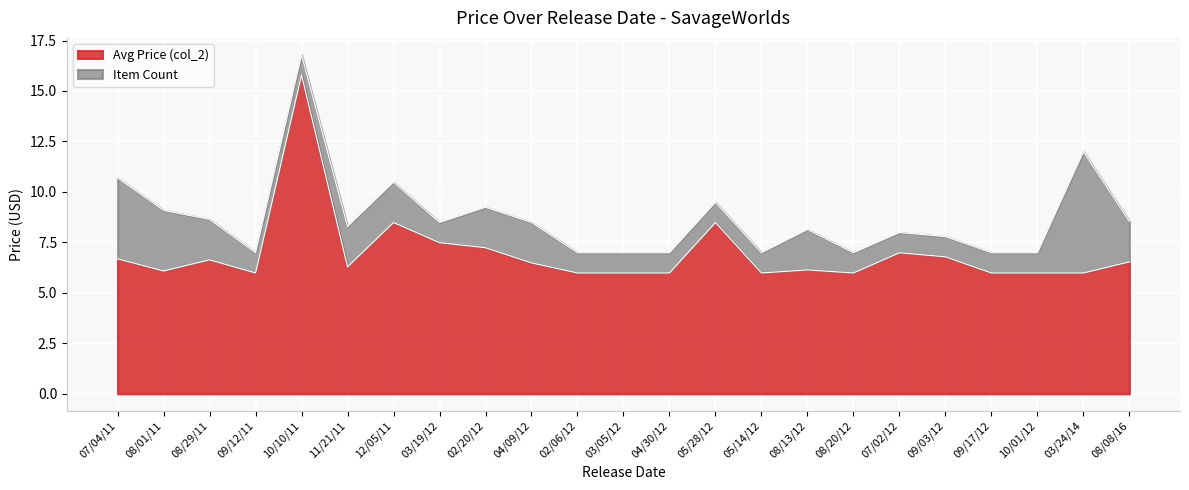

True or false: the data shows 6.8 at 08/29/11.

True